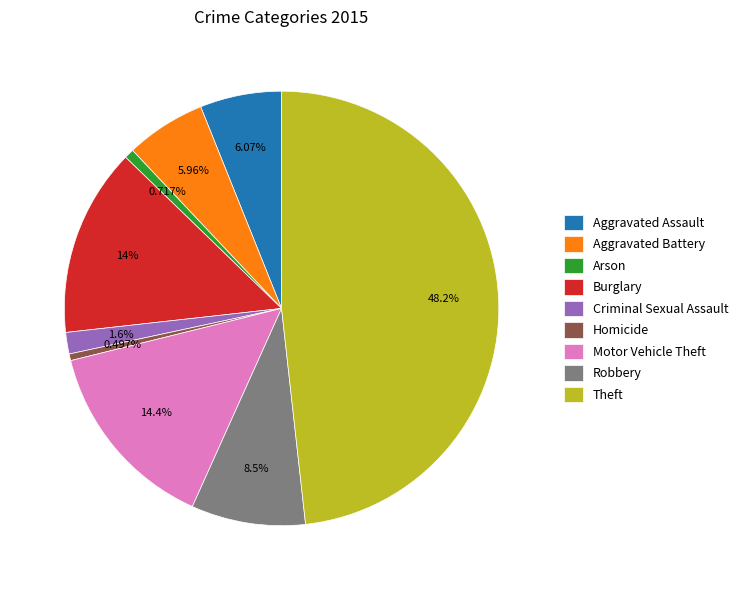

The Robbery slice represents 1% of the pie. True or false?

False